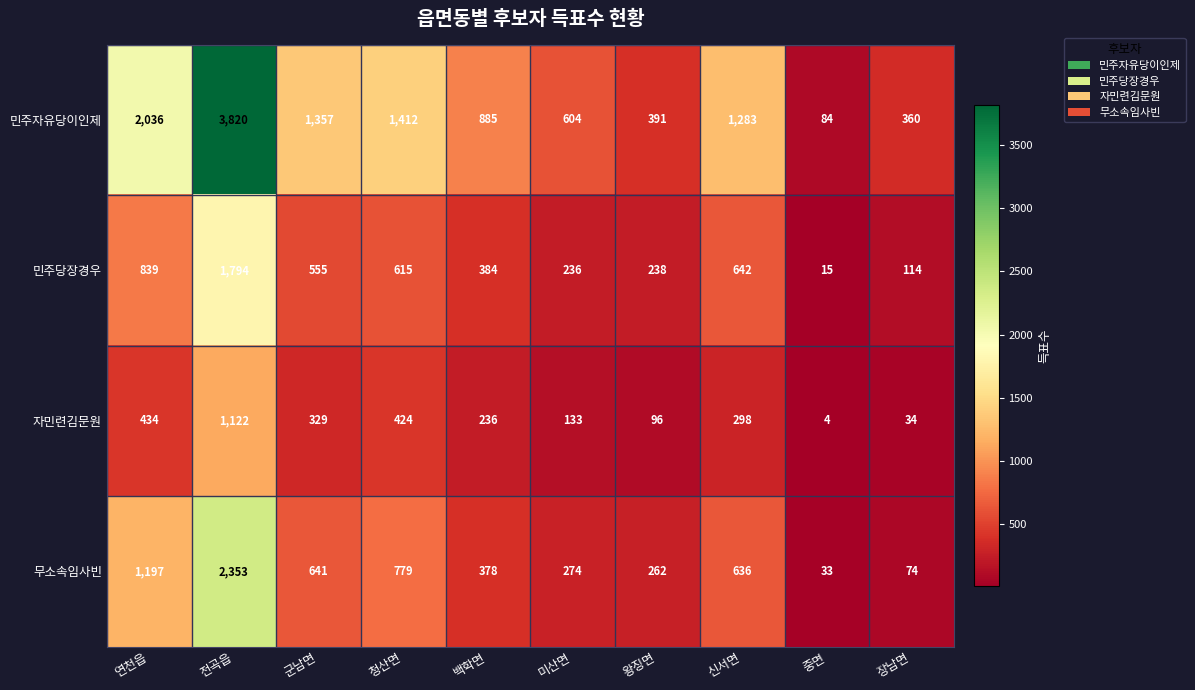

Which series has the largest range (max minus min)?

민주자유당이인제